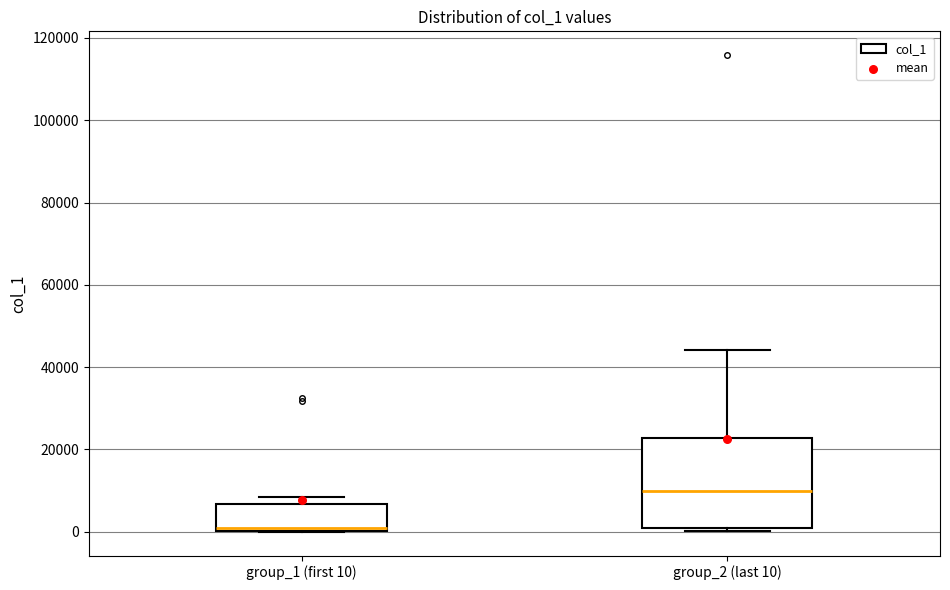

Reading left to right, read every box against the y-axis: the position of its median line, the range the box covers, and the ends of its whiskers. The values are not printed on the chart, so give them approximately, as read against the axis.

group_1 (first 10): median 0 (just above the box's lower edge), box 0 to 6000, whiskers 0 to 8000
group_2 (last 10): median 10000, box 0 to 22000, whiskers 0 (just below the box's lower edge) to 44000